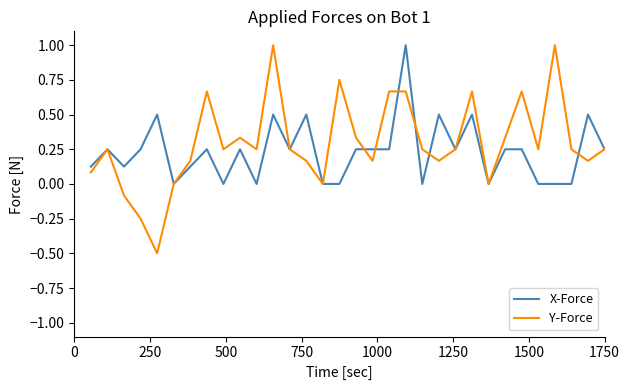

What is the maximum value for X-Force?

1.0